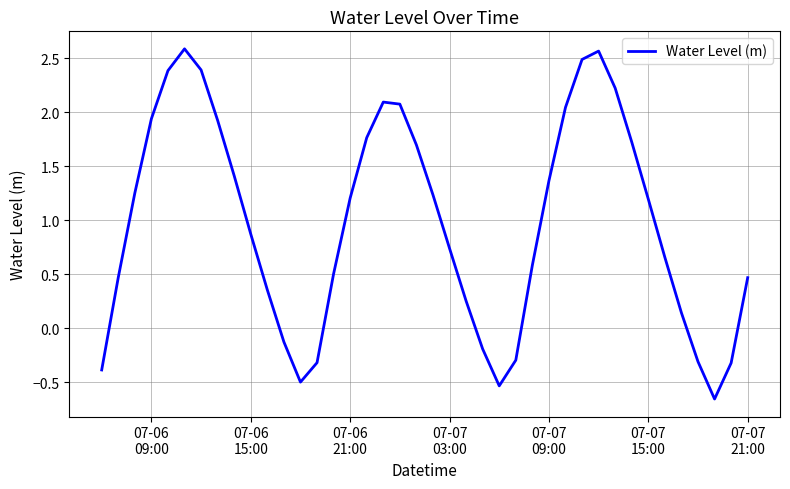

What is the maximum value shown in the chart?

2.6